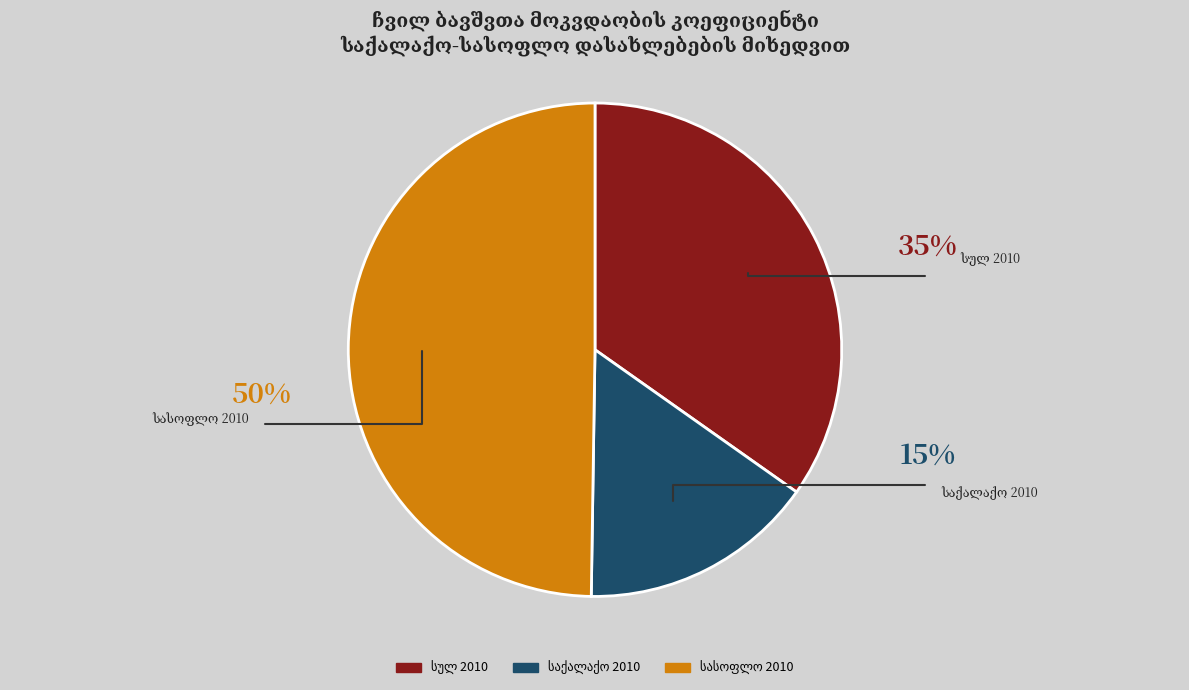

Which slice is the smallest?

საქალაქო 2010